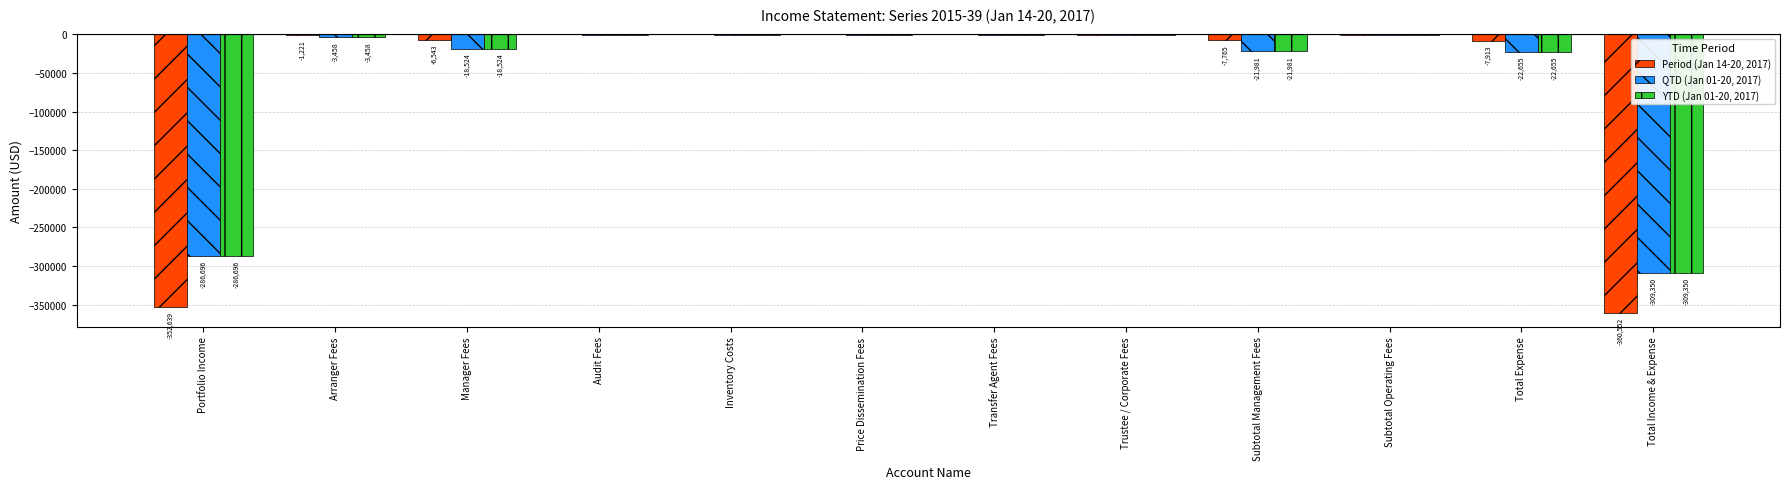

How many groups of bars are there?

12